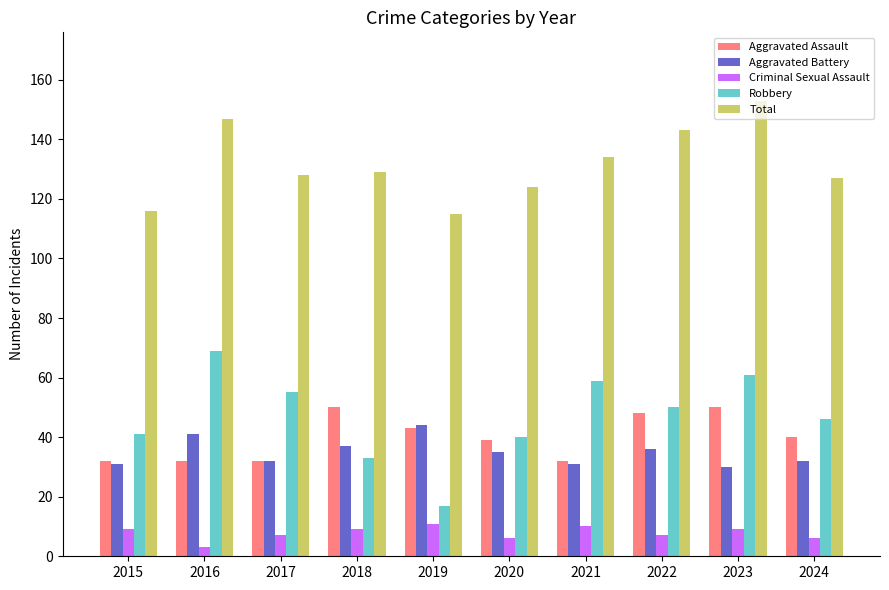

What is the average value of the Aggravated Battery series?

35